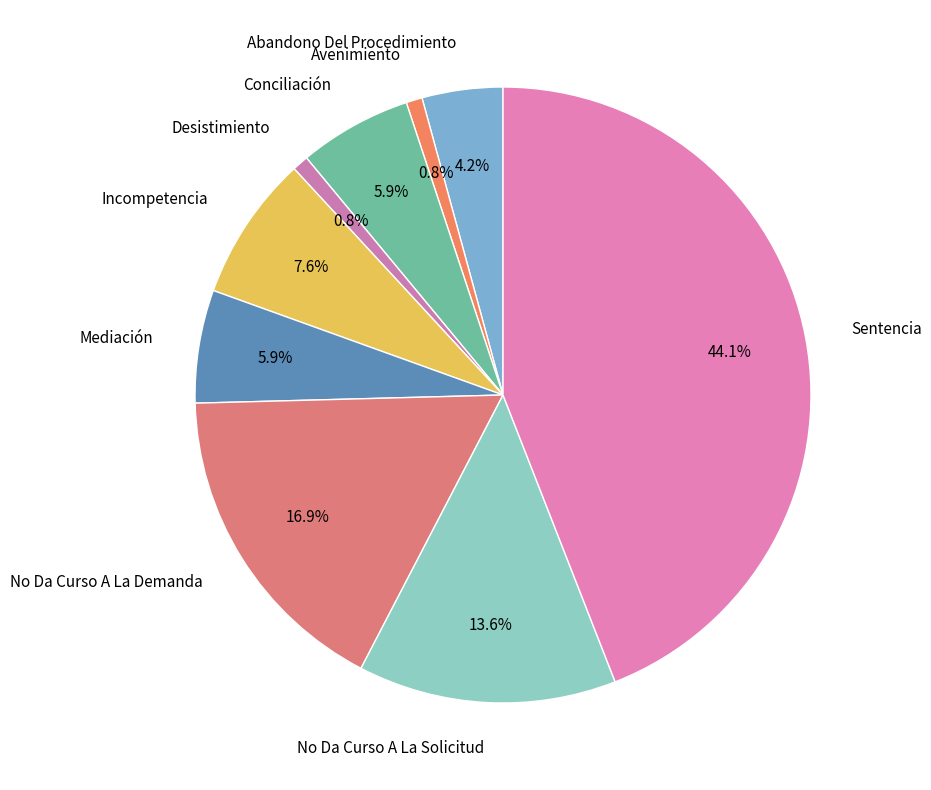

To the nearest percent, what is the difference between the Incompetencia and Conciliación slice percentages?

2%